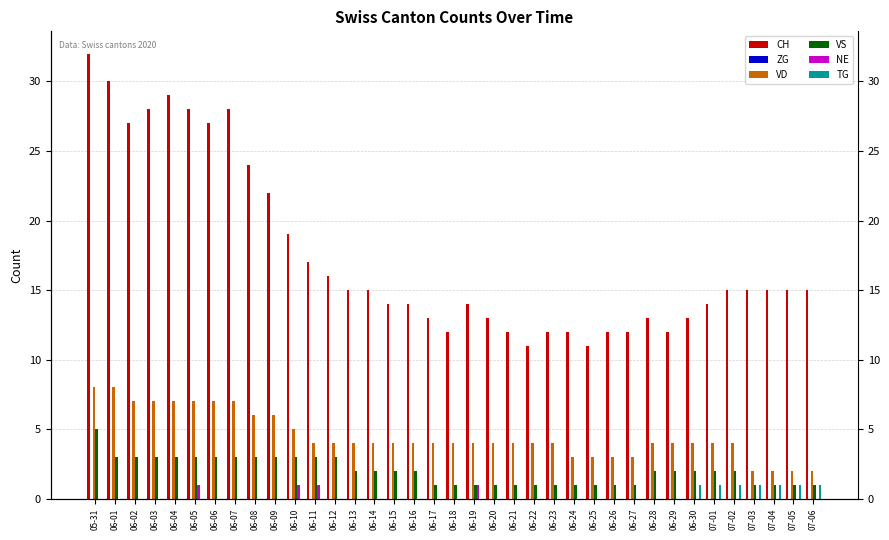

Reading left to right, extract all data points from this chart.

CH: 32	30	27	28	29	28	27	28	24	22	19	17	16	15	15	14	14	13	12	14	13	12	11	12	12	11	12	12	13	12	13	14	15	15	15	15	15
ZG: 0	0	0	0	0	0	0	0	0	0	0	0	0	0	0	0	0	0	0	0	0	0	0	0	0	0	0	0	0	0	0	0	0	0	0	0	0
VD: 8	8	7	7	7	7	7	7	6	6	5	4	4	4	4	4	4	4	4	4	4	4	4	4	3	3	3	3	4	4	4	4	4	2	2	2	2
VS: 5	3	3	3	3	3	3	3	3	3	3	3	3	2	2	2	2	1	1	1	1	1	1	1	1	1	1	1	2	2	2	2	2	1	1	1	1
NE: 0	0	0	0	0	1	0	0	0	0	1	1	0	0	0	0	0	0	0	1	0	0	0	0	0	0	0	0	0	0	0	0	0	0	0	0	0
TG: 0	0	0	0	0	0	0	0	0	0	0	0	0	0	0	0	0	0	0	0	0	0	0	0	0	0	0	0	0	0	1	1	1	1	1	1	1